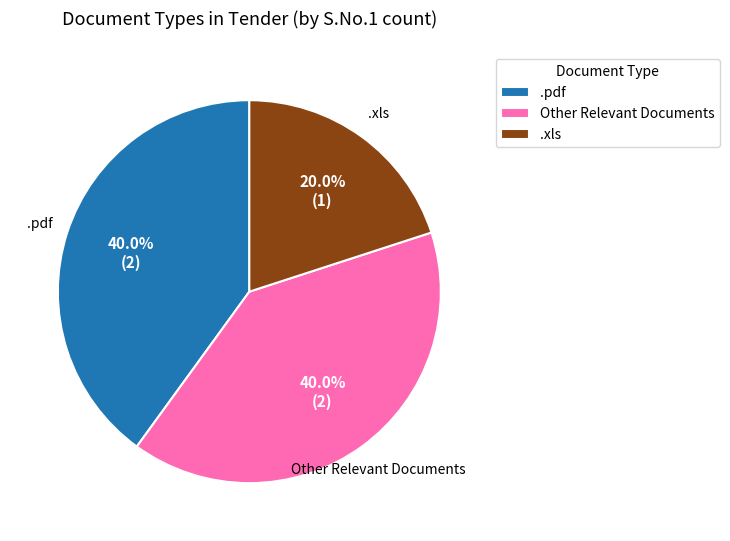

Which slice is the smallest?

.xls